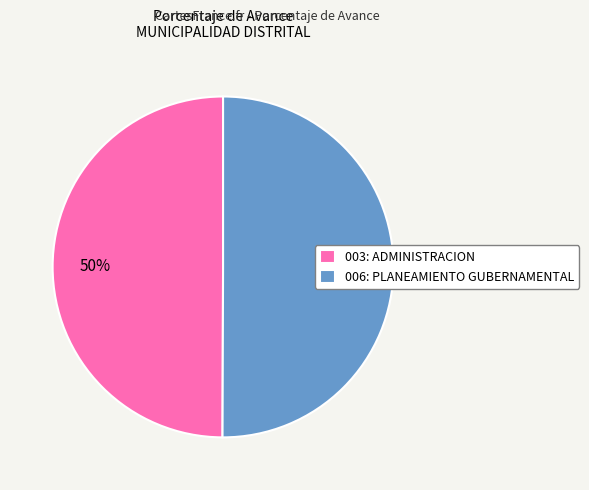

What is the ratio of the value at 006: PLANEAMIENTO GUBERNAMENTAL to the value at 003: ADMINISTRACION?

1.0